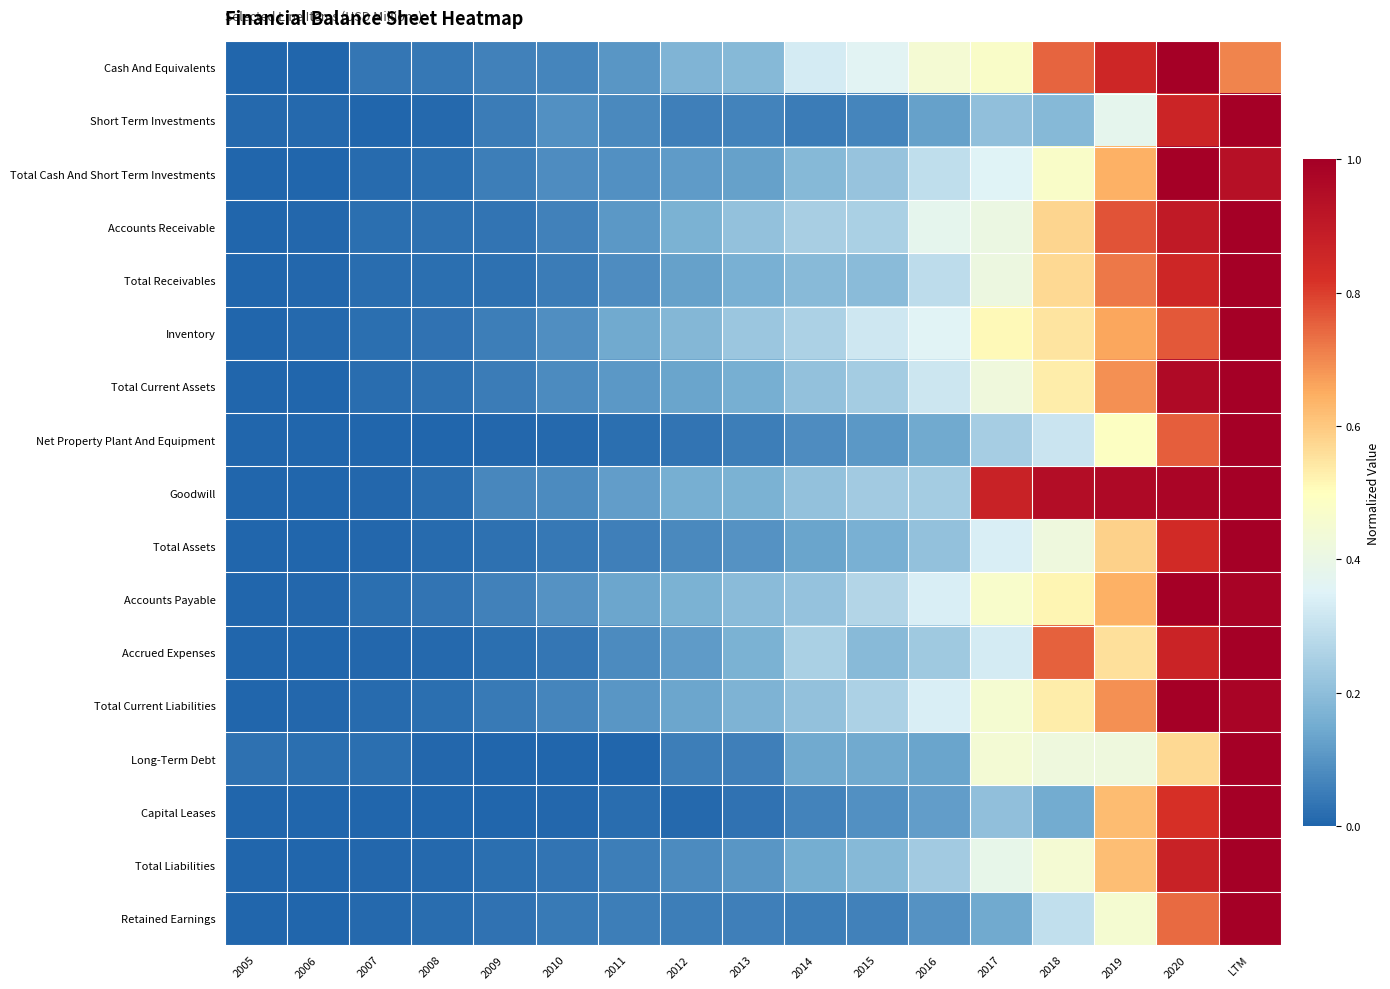

Reading right to left, extract all data points from this chart.

Cash And Equivalents: LTM=0.7	2020=1.0	2019=0.9	2018=0.7	2017=0.5	2016=0.4	2015=0.4	2014=0.3	2013=0.2	2012=0.2	2011=0.1	2010=0.1	2009=0.1	2008=0.0	2007=0.0	2006=0.0	2005=0.0
Short Term Investments: LTM=1.0	2020=0.9	2019=0.4	2018=0.2	2017=0.2	2016=0.1	2015=0.1	2014=0.0	2013=0.1	2012=0.1	2011=0.1	2010=0.1	2009=0.0	2008=0.0	2007=0.0	2006=0.0	2005=0.0
Total Cash And Short Term Investments: LTM=0.9	2020=1.0	2019=0.6	2018=0.5	2017=0.4	2016=0.3	2015=0.2	2014=0.2	2013=0.1	2012=0.1	2011=0.1	2010=0.1	2009=0.1	2008=0.0	2007=0.0	2006=0.0	2005=0.0
Accounts Receivable: LTM=1.0	2020=0.9	2019=0.8	2018=0.6	2017=0.4	2016=0.4	2015=0.3	2014=0.2	2013=0.2	2012=0.2	2011=0.1	2010=0.1	2009=0.0	2008=0.0	2007=0.0	2006=0.0	2005=0.0
Total Receivables: LTM=1.0	2020=0.9	2019=0.7	2018=0.6	2017=0.4	2016=0.3	2015=0.2	2014=0.2	2013=0.2	2012=0.1	2011=0.1	2010=0.0	2009=0.0	2008=0.0	2007=0.0	2006=0.0	2005=0.0
Inventory: LTM=1.0	2020=0.8	2019=0.7	2018=0.5	2017=0.5	2016=0.4	2015=0.3	2014=0.3	2013=0.2	2012=0.2	2011=0.1	2010=0.1	2009=0.1	2008=0.0	2007=0.0	2006=0.0	2005=0.0
Total Current Assets: LTM=1.0	2020=1.0	2019=0.7	2018=0.5	2017=0.4	2016=0.3	2015=0.2	2014=0.2	2013=0.2	2012=0.1	2011=0.1	2010=0.1	2009=0.1	2008=0.0	2007=0.0	2006=0.0	2005=0.0
Net Property Plant And Equipment: LTM=1.0	2020=0.8	2019=0.5	2018=0.3	2017=0.2	2016=0.1	2015=0.1	2014=0.1	2013=0.1	2012=0.0	2011=0.0	2010=0.0	2009=0.0	2008=0.0	2007=0.0	2006=0.0	2005=0.0
Goodwill: LTM=1.0	2020=1.0	2019=1.0	2018=0.9	2017=0.9	2016=0.2	2015=0.2	2014=0.2	2013=0.2	2012=0.2	2011=0.1	2010=0.1	2009=0.1	2008=0.0	2007=0.0	2006=0.0	2005=0.0
Total Assets: LTM=1.0	2020=0.8	2019=0.6	2018=0.4	2017=0.3	2016=0.2	2015=0.2	2014=0.1	2013=0.1	2012=0.1	2011=0.1	2010=0.0	2009=0.0	2008=0.0	2007=0.0	2006=0.0	2005=0.0
Accounts Payable: LTM=1.0	2020=1.0	2019=0.6	2018=0.5	2017=0.5	2016=0.3	2015=0.3	2014=0.2	2013=0.2	2012=0.2	2011=0.1	2010=0.1	2009=0.1	2008=0.0	2007=0.0	2006=0.0	2005=0.0
Accrued Expenses: LTM=1.0	2020=0.9	2019=0.6	2018=0.8	2017=0.3	2016=0.2	2015=0.2	2014=0.3	2013=0.2	2012=0.1	2011=0.1	2010=0.0	2009=0.0	2008=0.0	2007=0.0	2006=0.0	2005=0.0
Total Current Liabilities: LTM=1.0	2020=1.0	2019=0.7	2018=0.5	2017=0.4	2016=0.3	2015=0.3	2014=0.2	2013=0.2	2012=0.1	2011=0.1	2010=0.1	2009=0.0	2008=0.0	2007=0.0	2006=0.0	2005=0.0
Long-Term Debt: LTM=1.0	2020=0.6	2019=0.4	2018=0.4	2017=0.4	2016=0.1	2015=0.1	2014=0.1	2013=0.1	2012=0.1	2011=0.0	2010=0.0	2009=0.0	2008=0.0	2007=0.0	2006=0.0	2005=0.0
Capital Leases: LTM=1.0	2020=0.8	2019=0.6	2018=0.2	2017=0.2	2016=0.1	2015=0.1	2014=0.1	2013=0.0	2012=0.0	2011=0.0	2010=0.0	2009=0.0	2008=0.0	2007=0.0	2006=0.0	2005=0.0
Total Liabilities: LTM=1.0	2020=0.9	2019=0.6	2018=0.4	2017=0.4	2016=0.2	2015=0.2	2014=0.2	2013=0.1	2012=0.1	2011=0.1	2010=0.0	2009=0.0	2008=0.0	2007=0.0	2006=0.0	2005=0.0
Retained Earnings: LTM=1.0	2020=0.7	2019=0.5	2018=0.3	2017=0.1	2016=0.1	2015=0.1	2014=0.1	2013=0.1	2012=0.1	2011=0.1	2010=0.0	2009=0.0	2008=0.0	2007=0.0	2006=0.0	2005=0.0